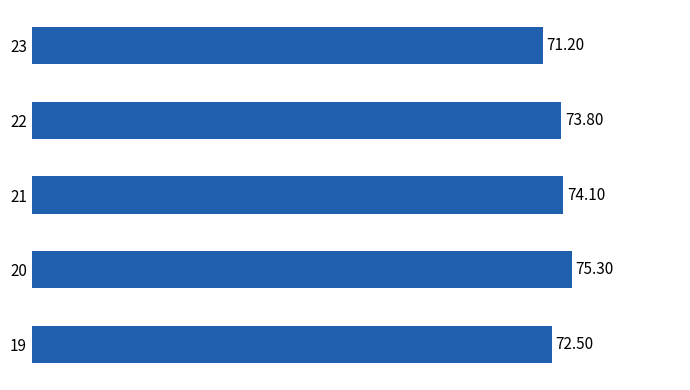

What is the greatest value displayed?

75.3